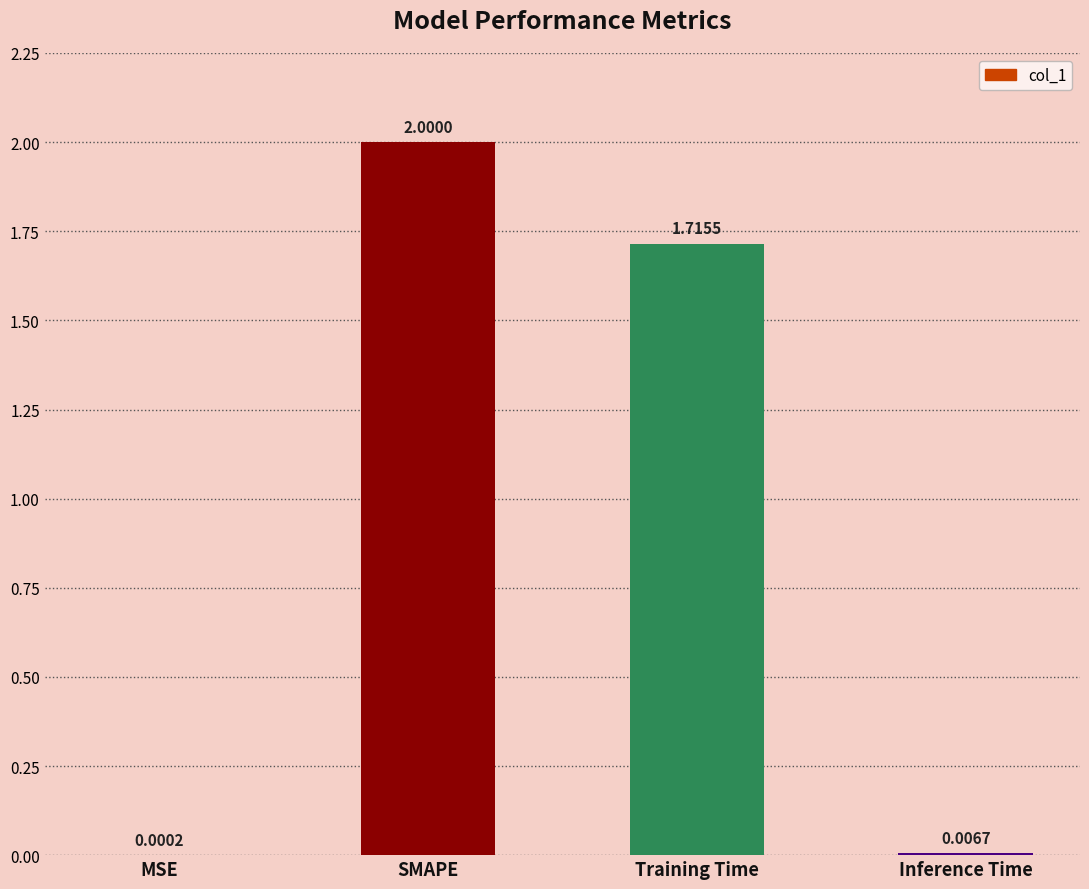

What is the change in value from MSE to SMAPE?

+2.0